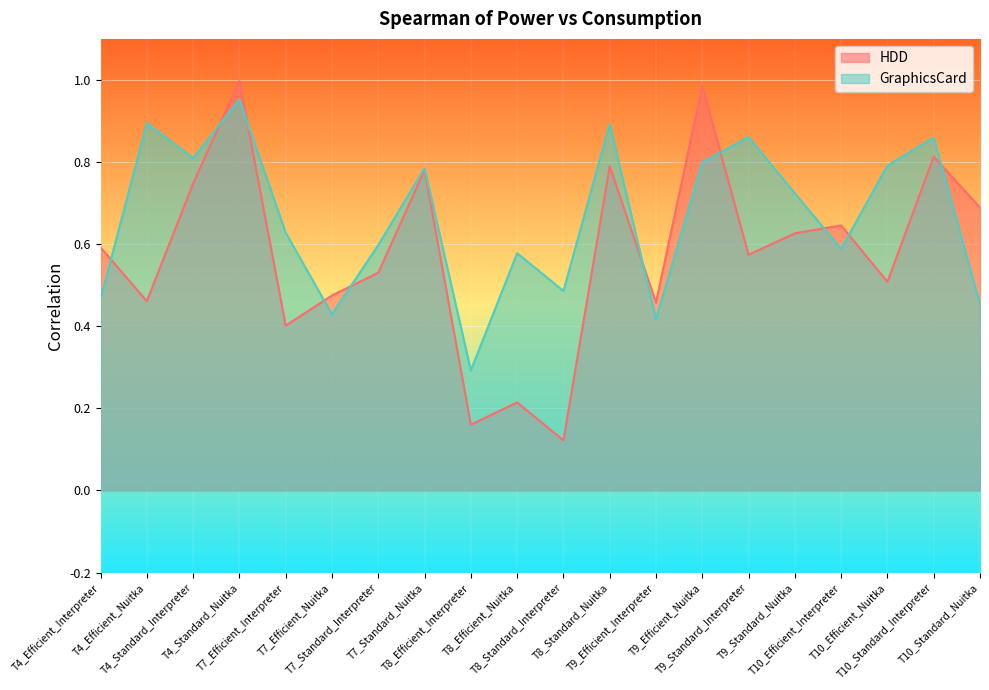

The value of HDD at T8_Efficient_Interpreter is 0.2. True or false?

True